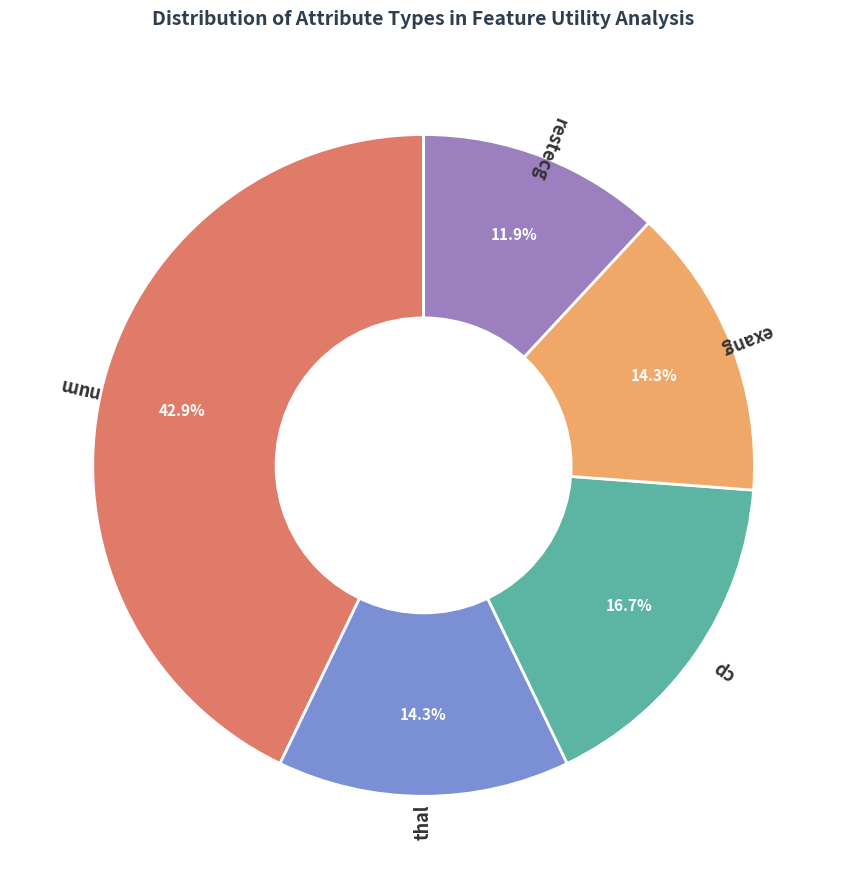

Is it true that cp is 17% of the pie?

True